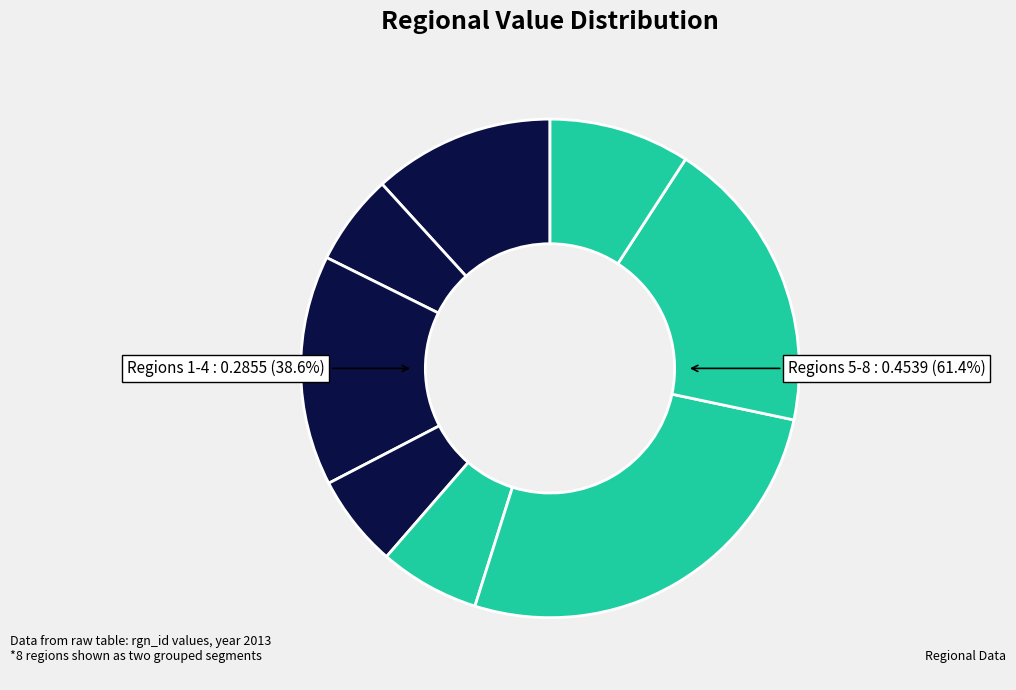

The 2 slice represents 1% of the pie. True or false?

False